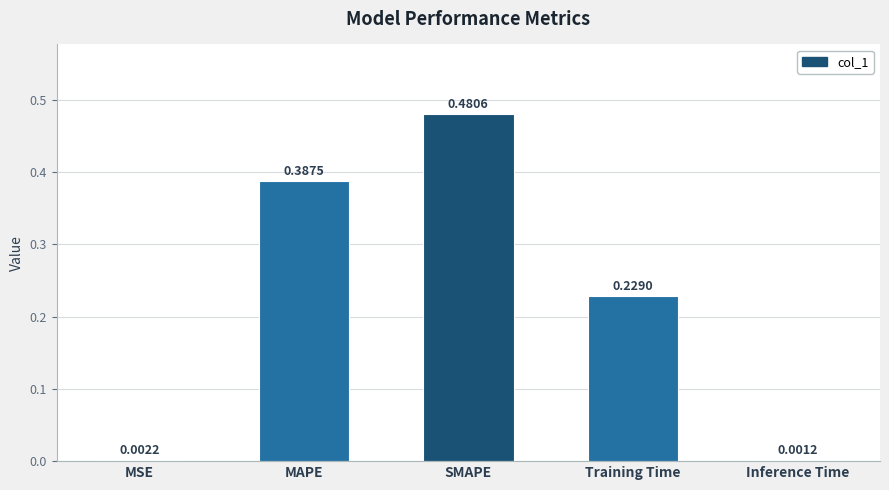

Are the bars horizontal?

No